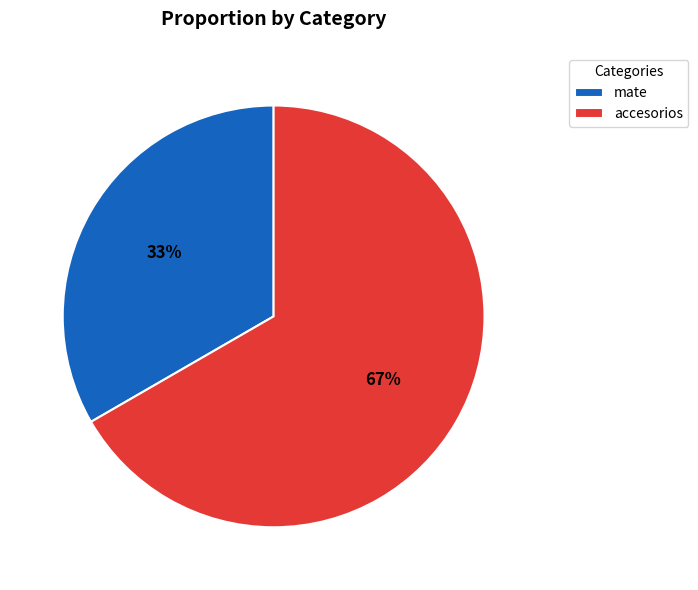

To the nearest percent, what is the combined percentage of mate and accesorios?

100%